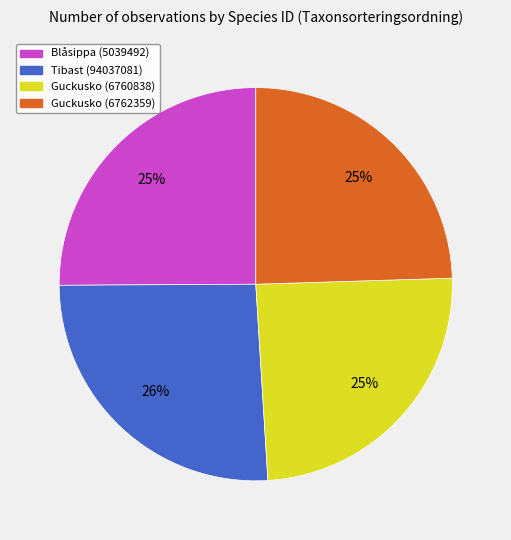

True or false: Tibast (94037081) accounts for 17% of the total.

False